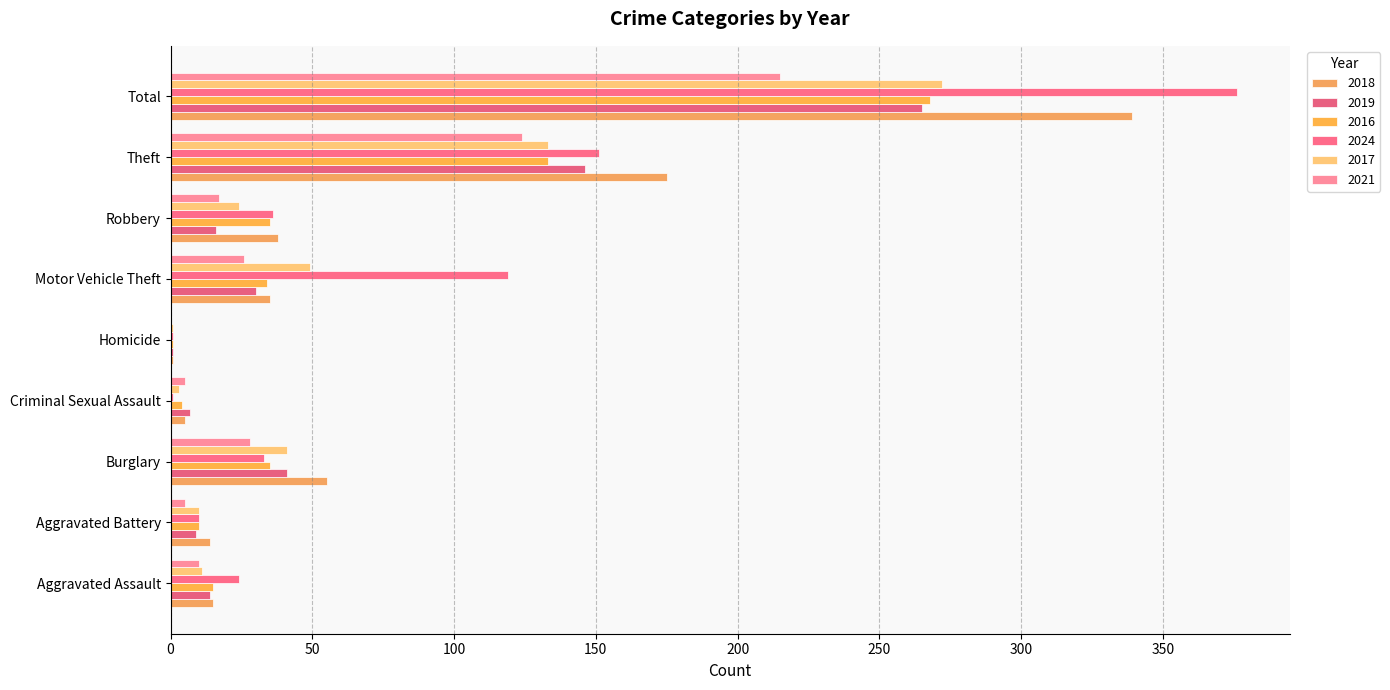

How many series are shown in this chart?

6